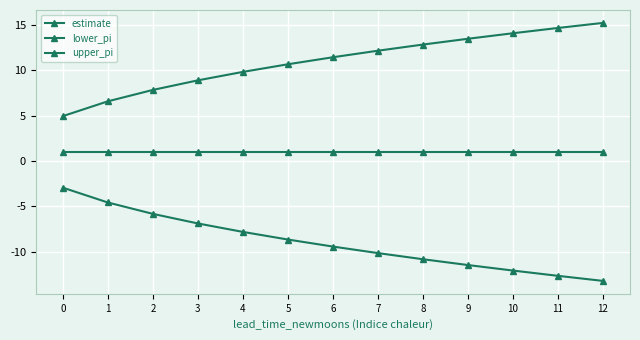

List the series in order of their overall mean, lowest first.

lower_pi, estimate, upper_pi